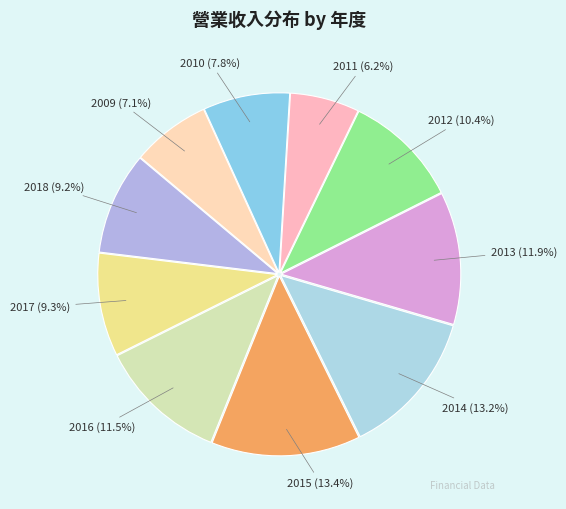

How many slices are in this pie chart?

10